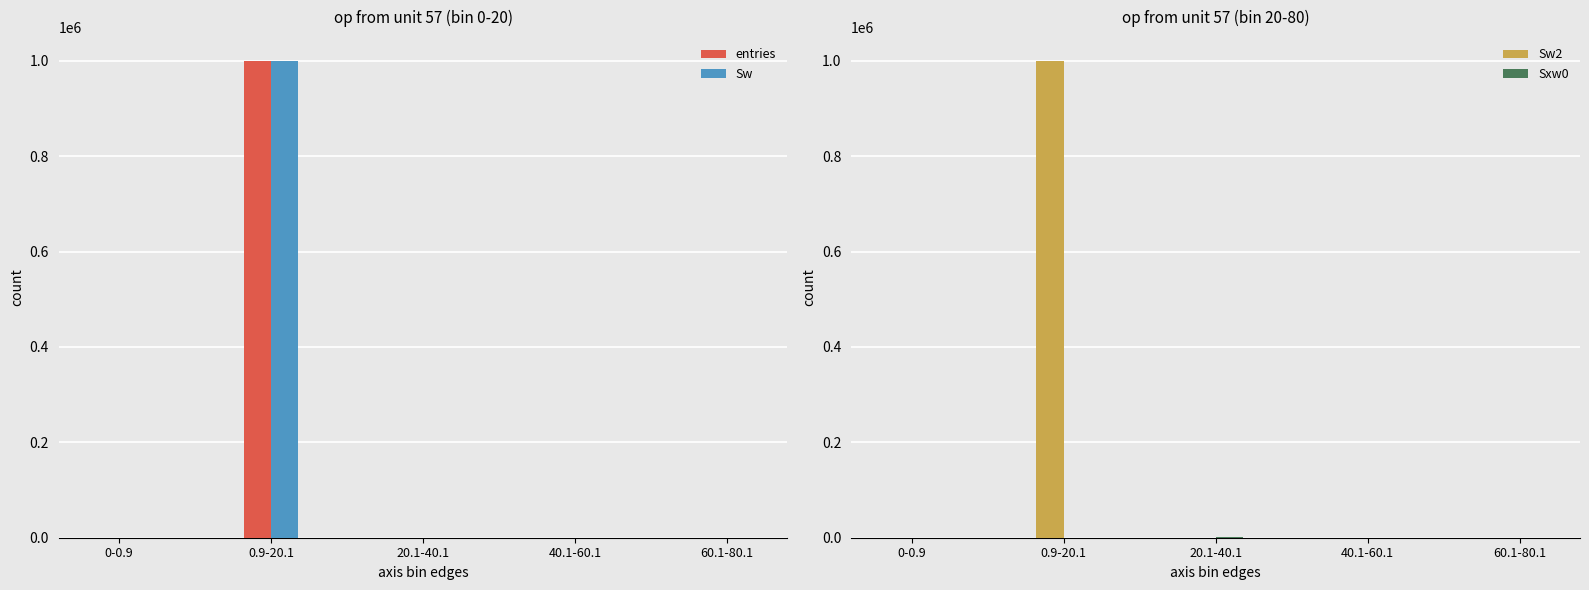

What value does the Sw series have at 20.1-40.1, to the nearest 10?

180